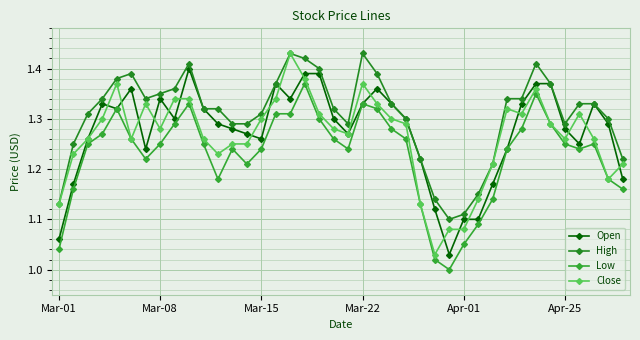

How many distinct data groups are displayed?

4